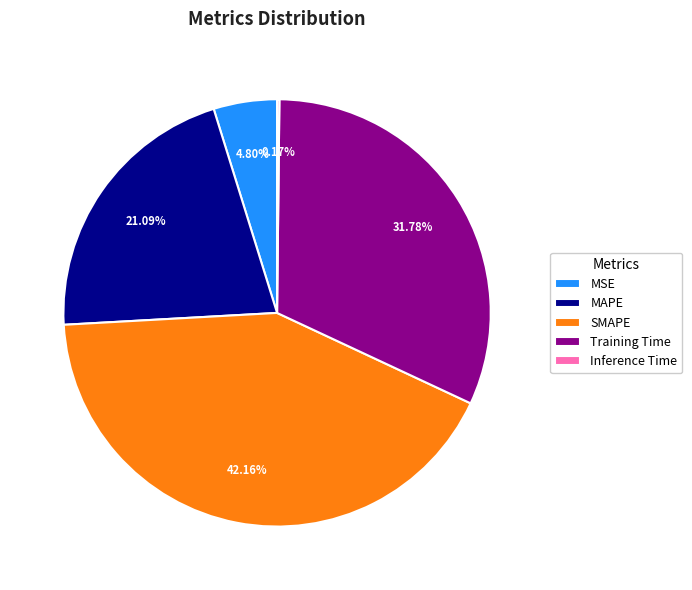

What is the largest slice in the pie chart?

SMAPE